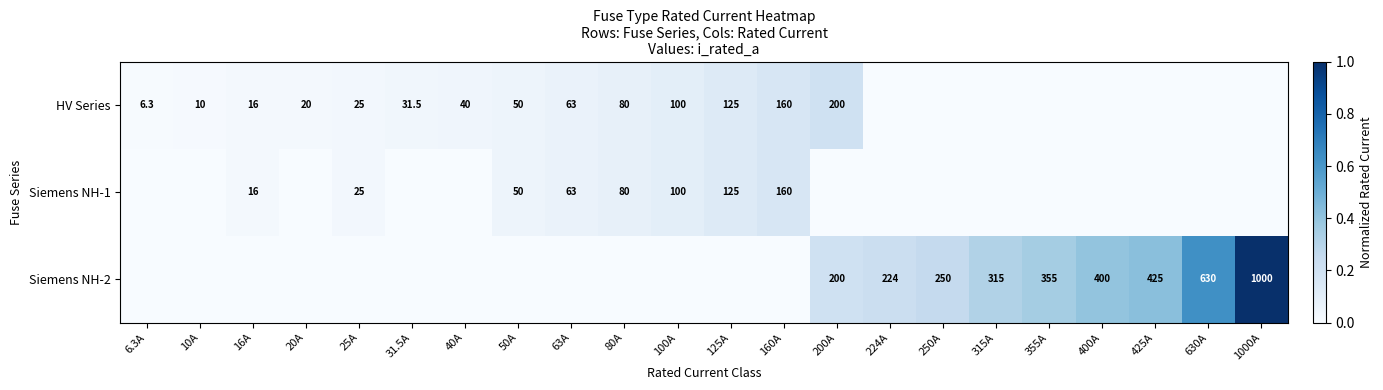

True or false: HV Series has a value of 31.2 at 20A.

False